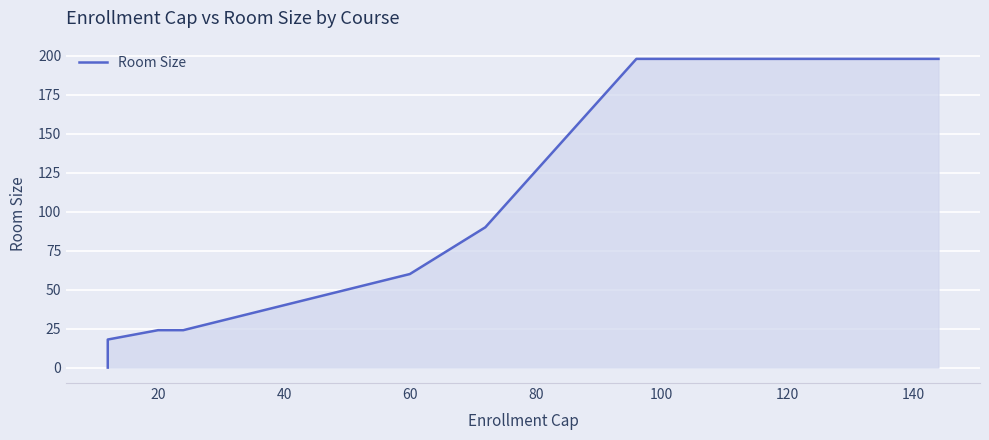

Reading left to right, what are all the values shown in this chart?

0	0	18	18	18	24	24	24	24	24	24	24	24	24	24	24	24	24	24	24	24	24	24	24	24	24	24	30	30	30	30	48	48	48	60	90	198	198	198